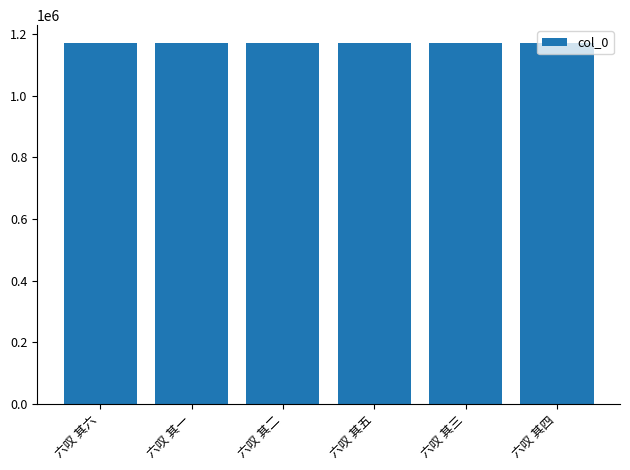

What is the sum of all values?

7021995